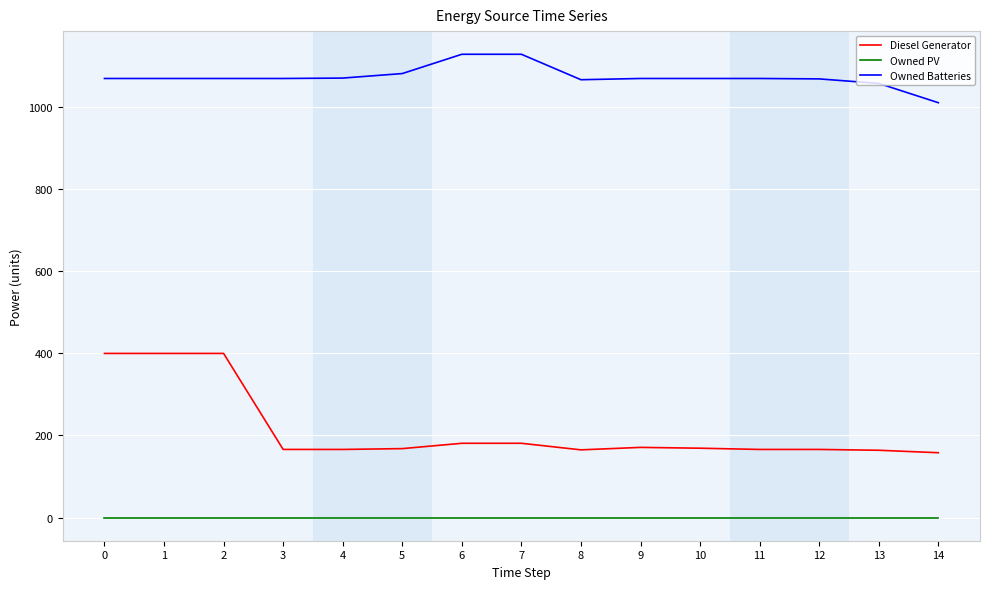

What are all the series names shown in the legend?

Diesel Generator, Owned PV, Owned Batteries